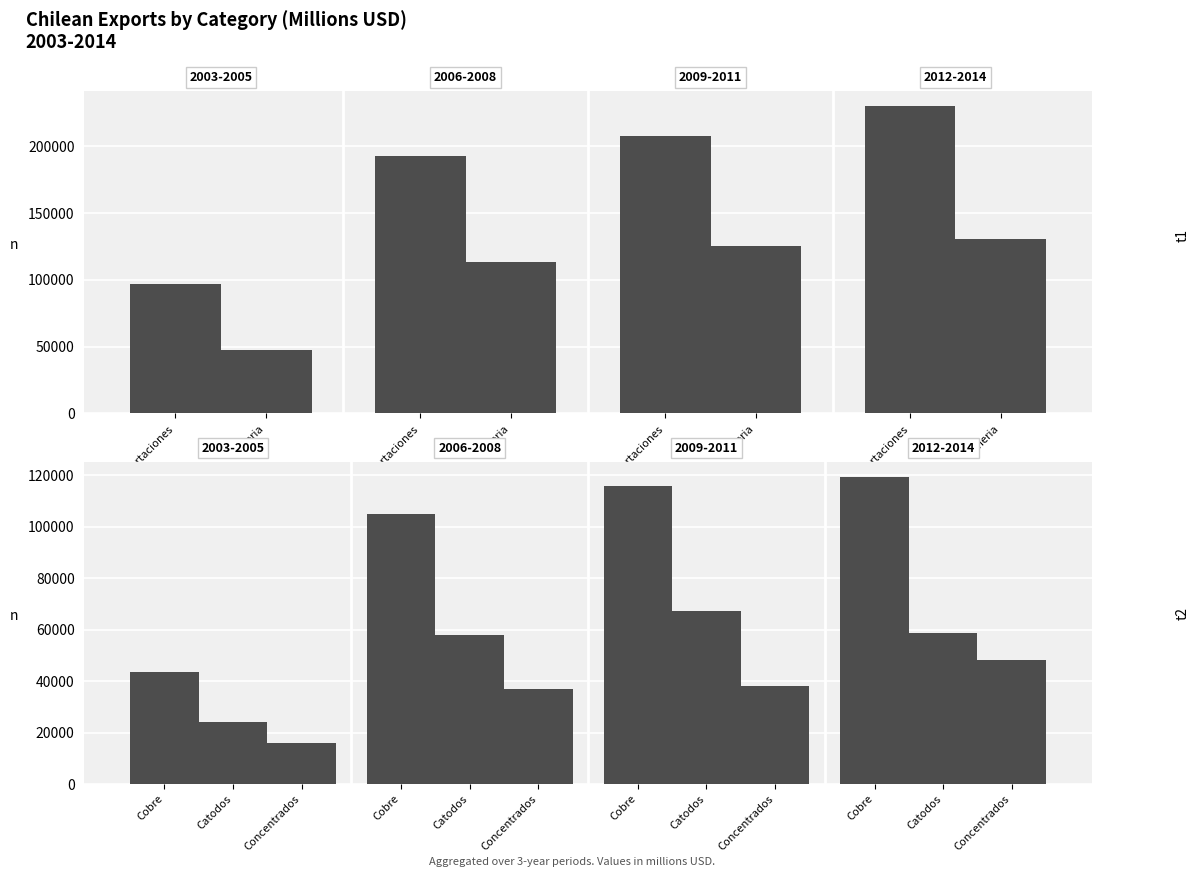

How many values in the Concentrados series are below 38154?

2